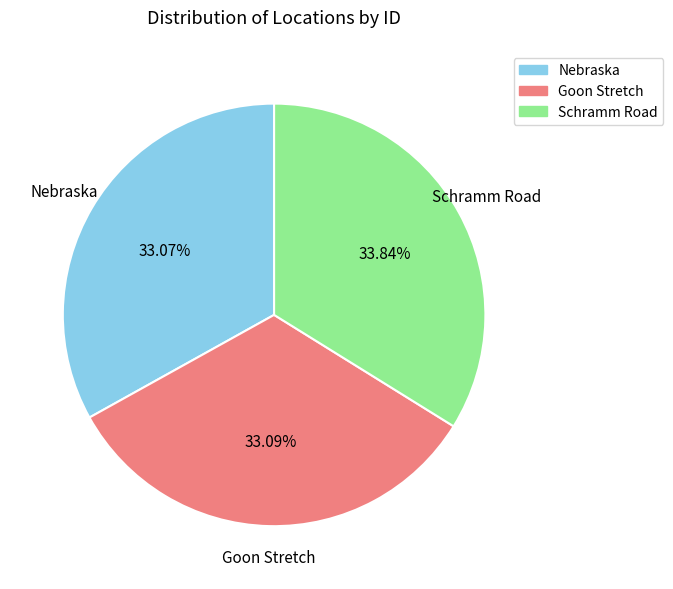

To the nearest percent, what is the difference between the Schramm Road and Goon Stretch slice percentages?

1%